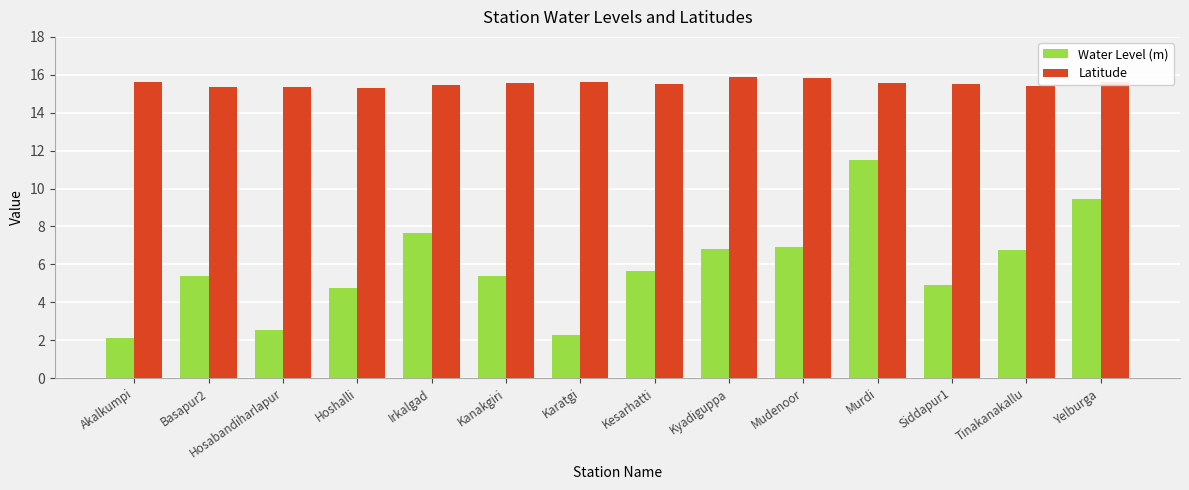

At Akalkumpi, list the series in order from largest to smallest.

Latitude, Water Level (m)